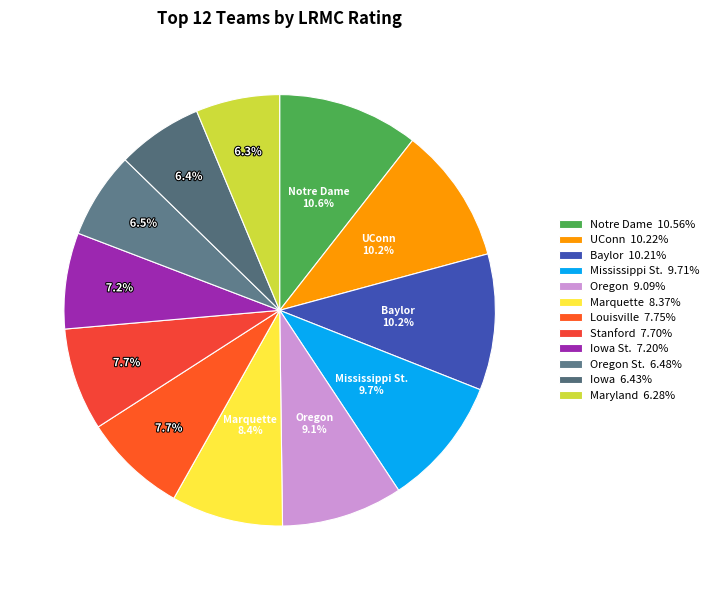

Rank the categories by value from highest to lowest.

Notre Dame, UConn, Baylor, Mississippi St., Oregon, Marquette, Louisville, Stanford, Iowa St., Oregon St., Iowa, Maryland